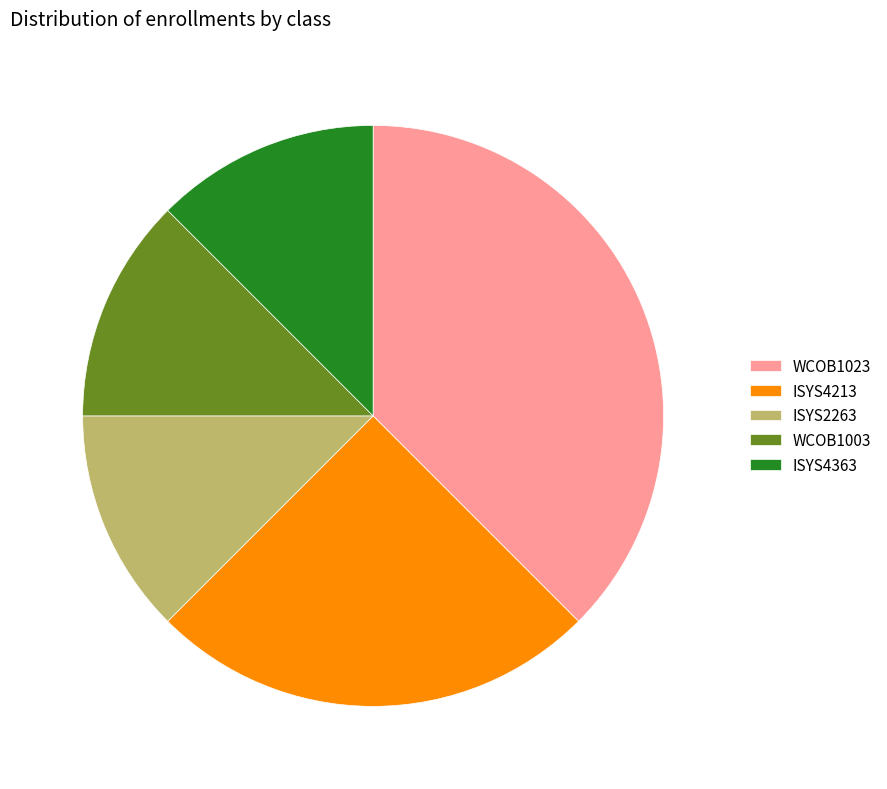

Is WCOB1003 the majority of the pie?

No